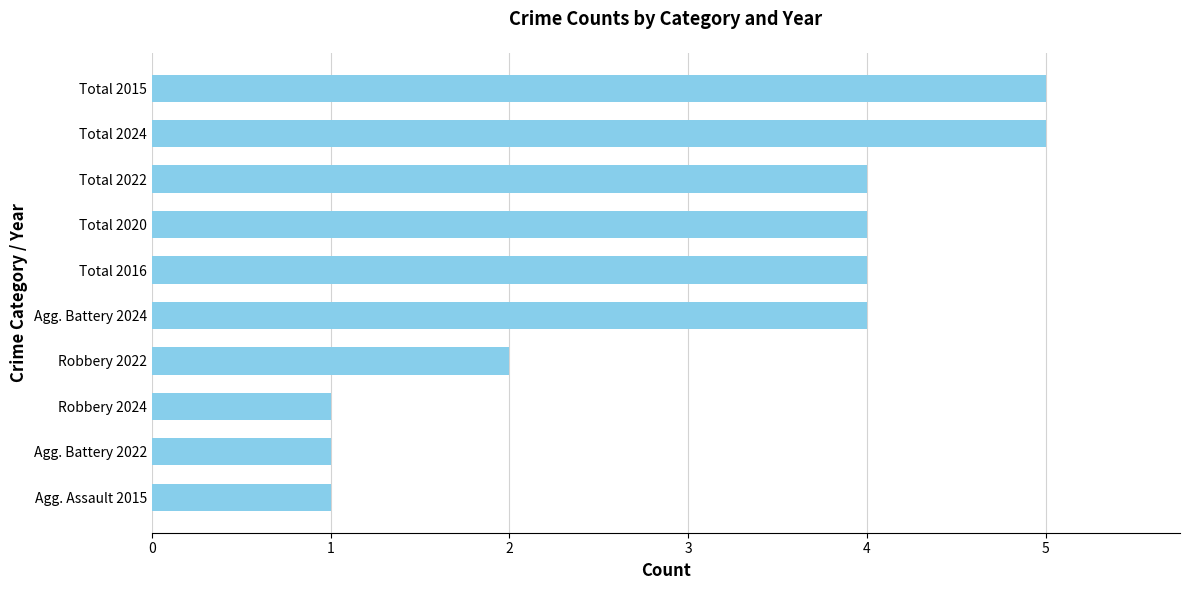

The value at Agg. Battery 2024 is 1. True or false?

False